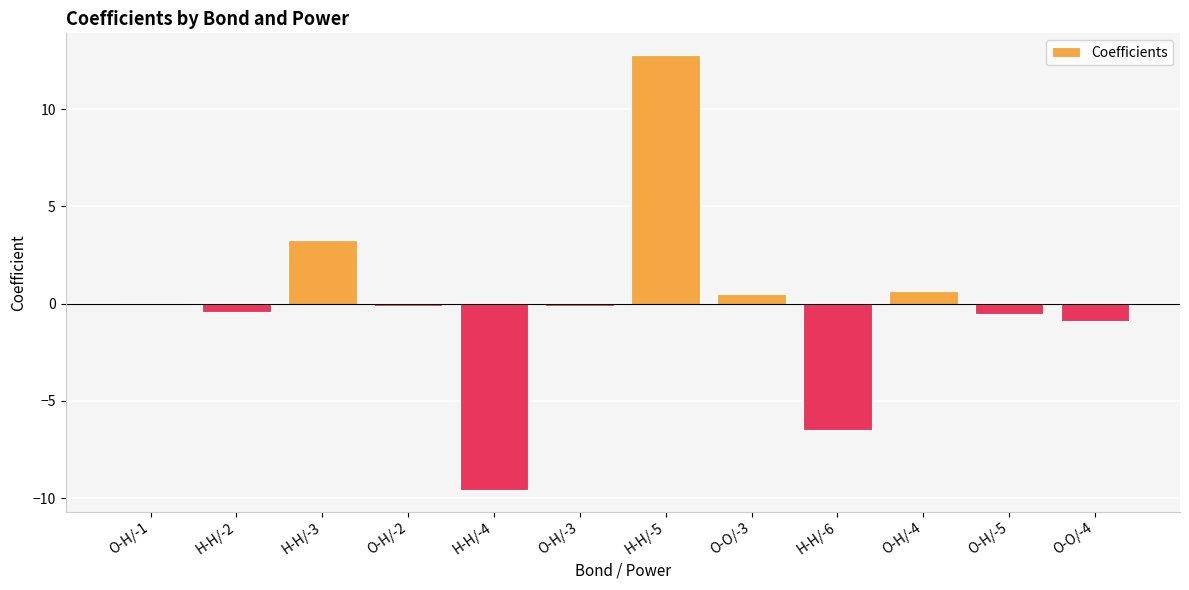

Count the number of data series in this chart.

1